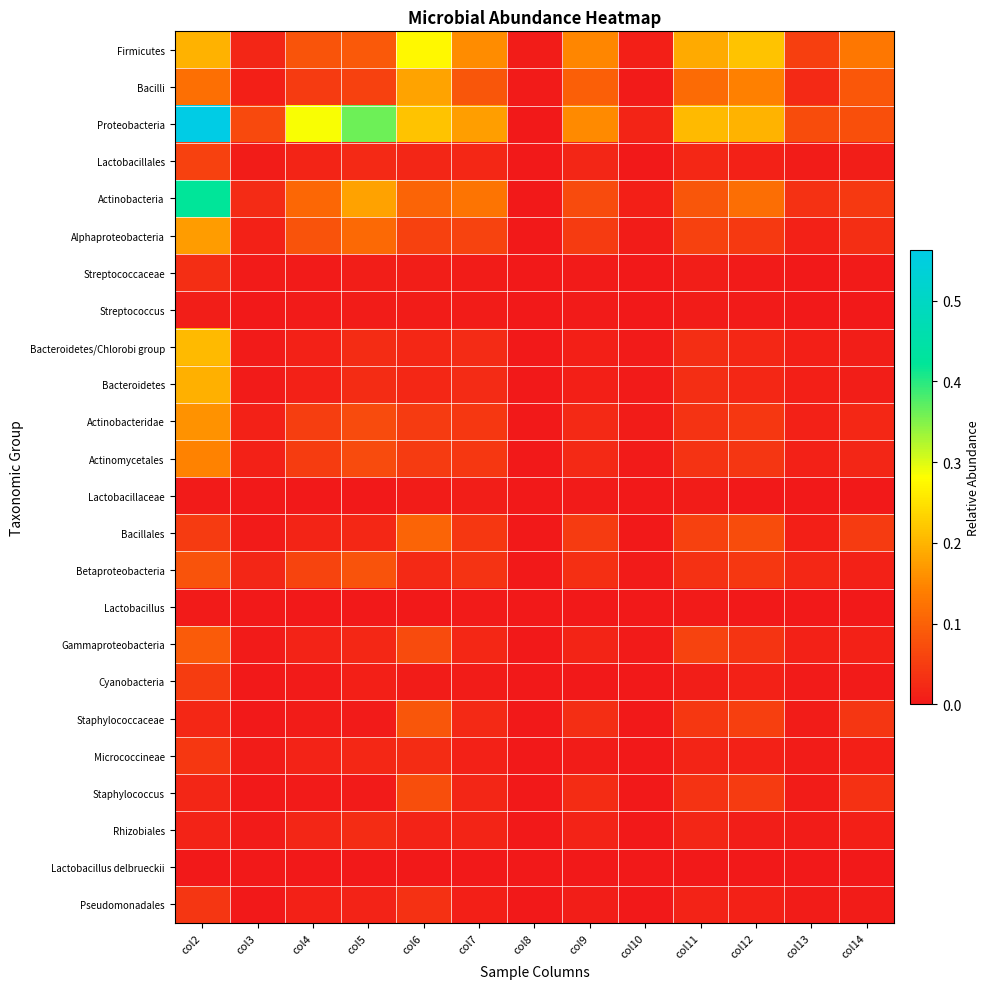

What is the difference between the highest and lowest values at col7?

0.2